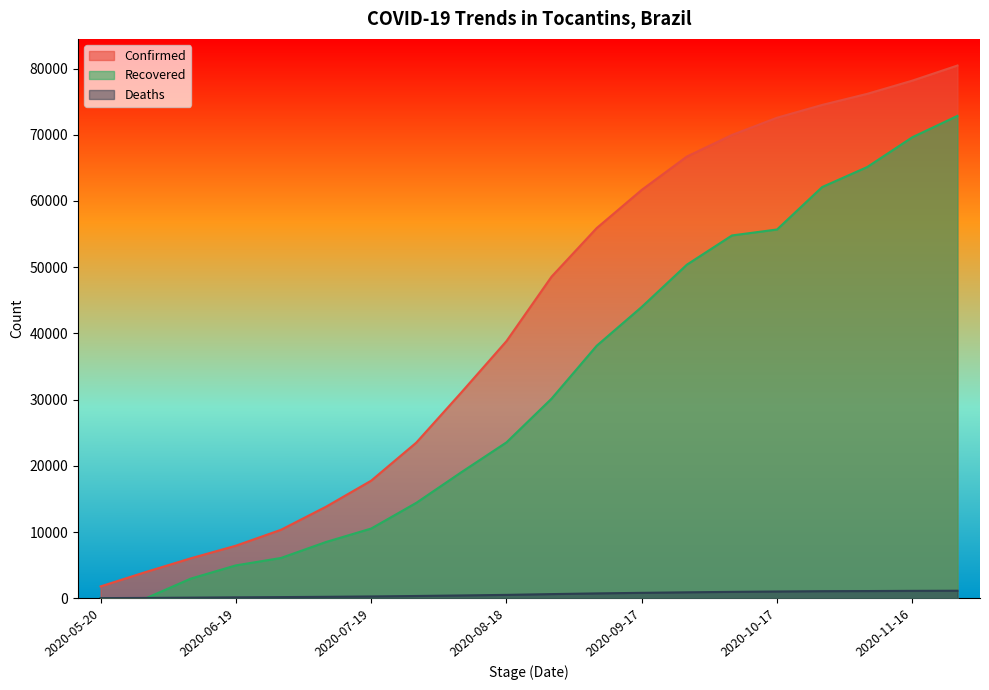

At which label does Recovered reach its minimum?

2020-05-20